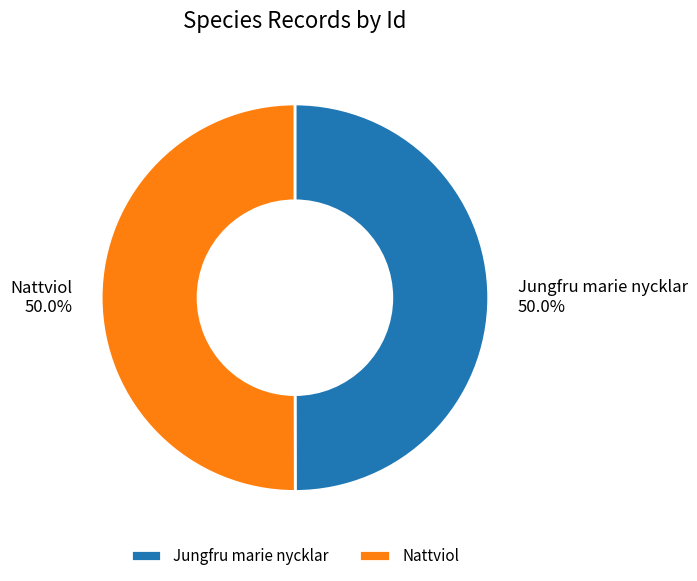

What is the ratio of the value at Nattviol to the value at Jungfru marie nycklar?

1.0